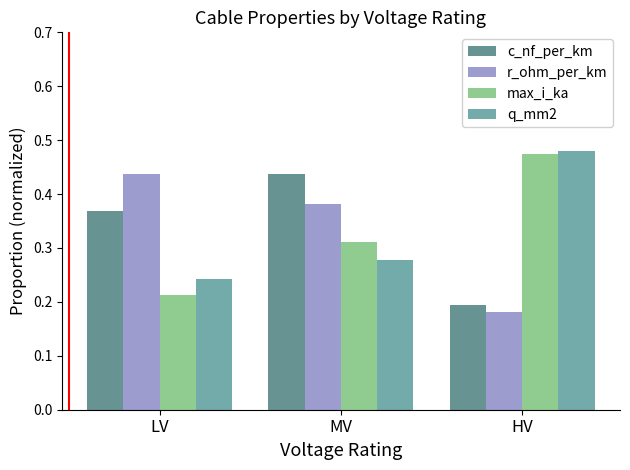

What is the label of the 2nd bar from the left?

MV